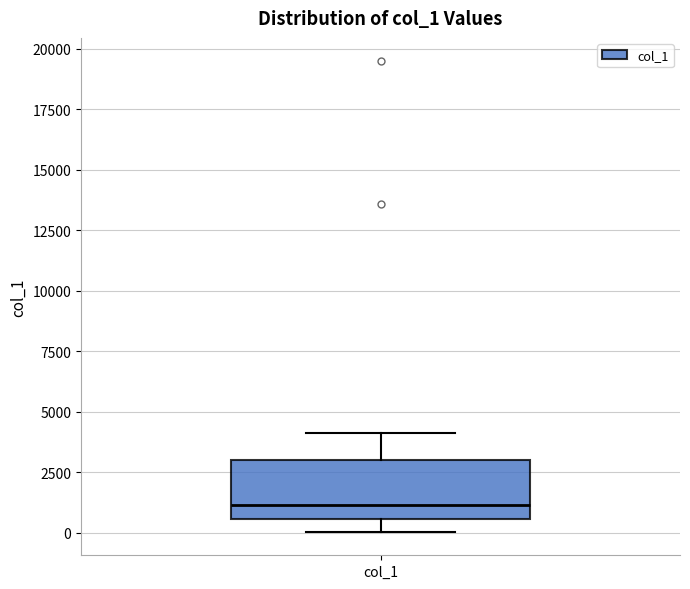

Read this box plot against the y-axis: the position of the median line, the range covered by the box, and the ends of both whiskers. The values are not printed on the chart, so give them approximately, as read against the axis.

median 1000, box 500 to 3000, whiskers 0 to 4000